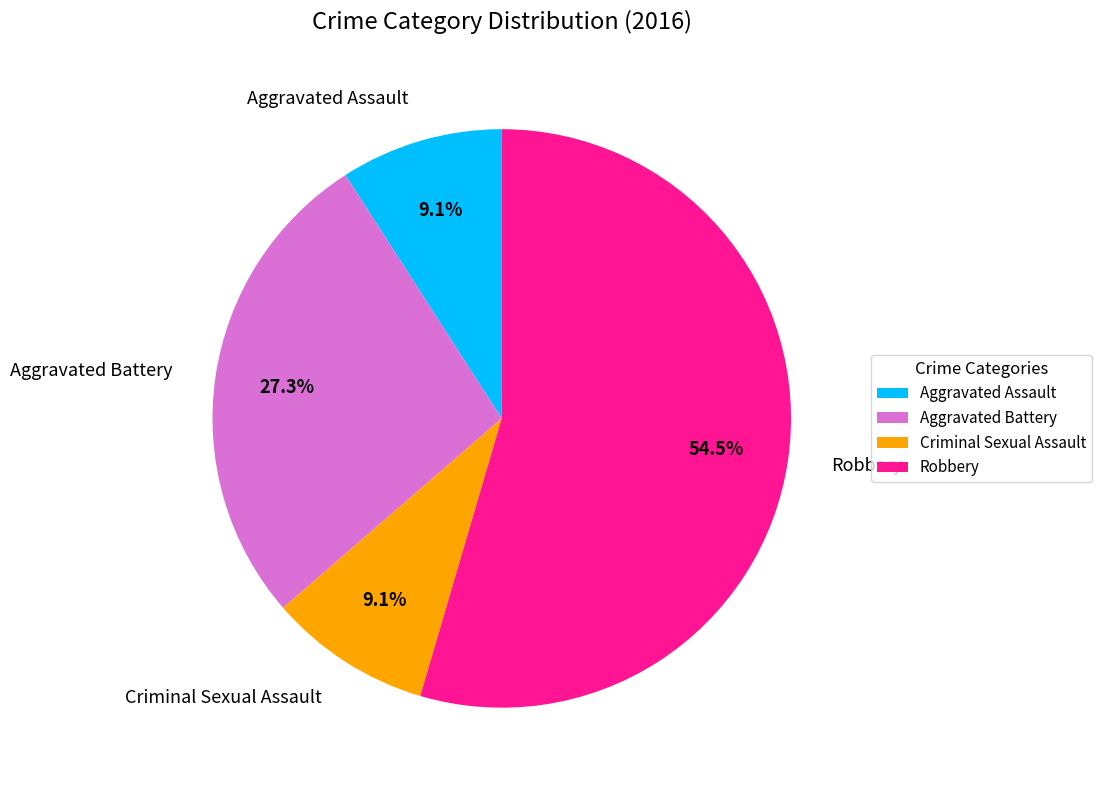

How much of the chart is everything except Aggravated Assault?

90.9%